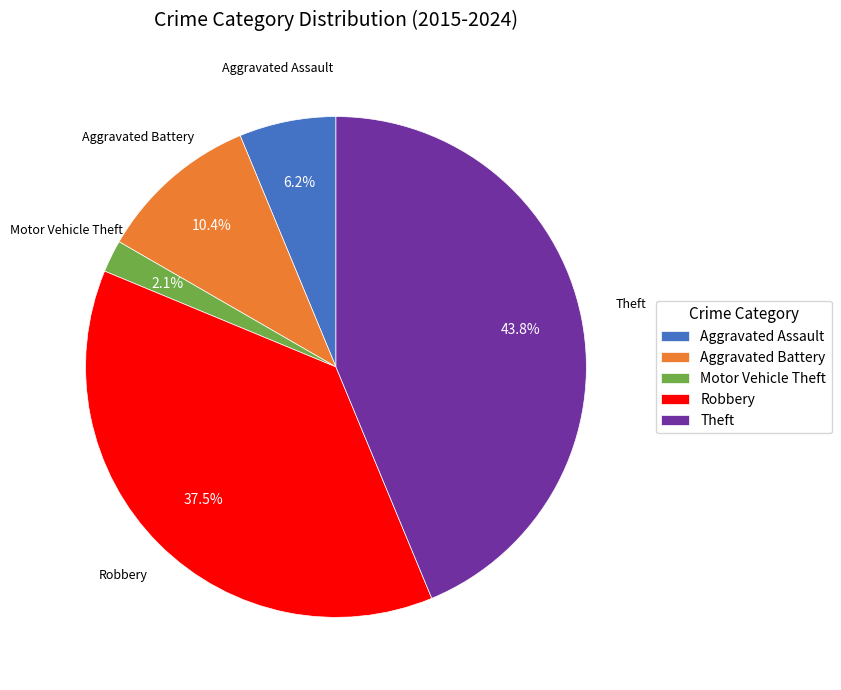

Rank the categories by value from highest to lowest.

Theft, Robbery, Aggravated Battery, Aggravated Assault, Motor Vehicle Theft